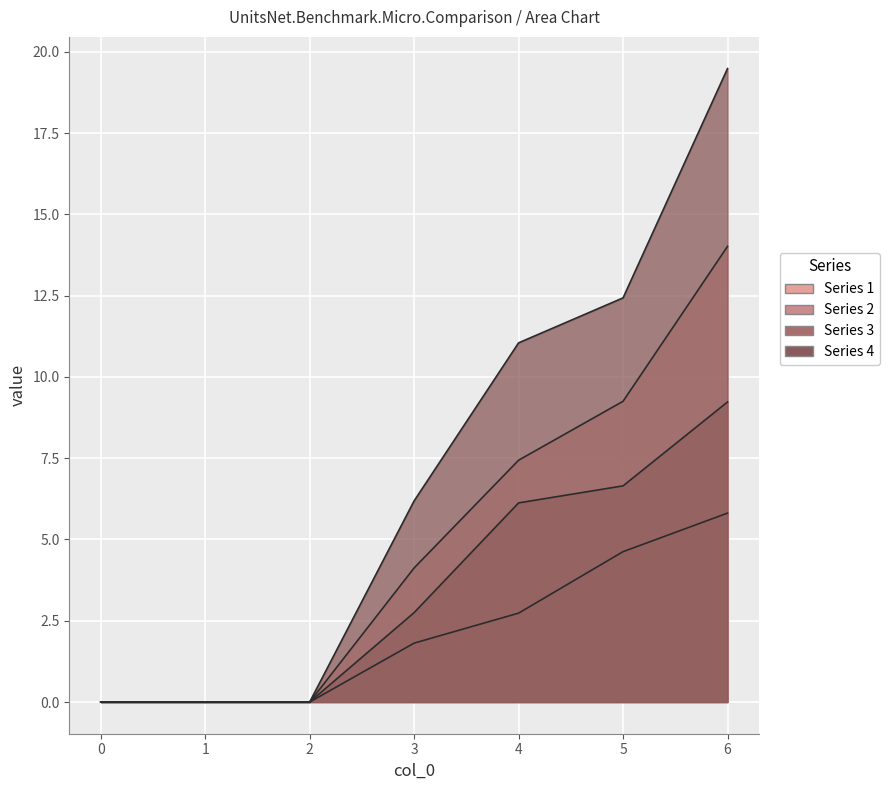

What is the sum of the 1 values at 3 and 0?

4.1